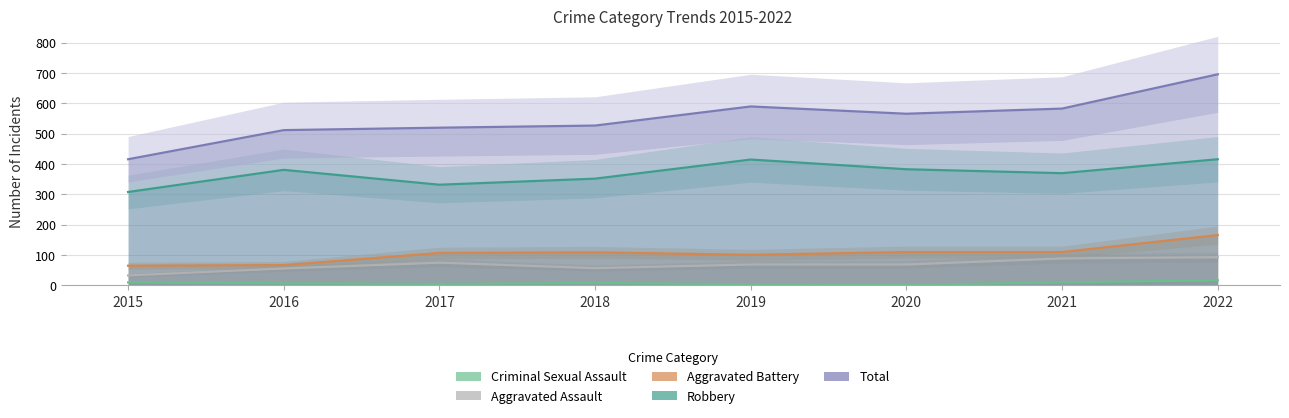

Does the chart display data point markers on the line(s)?

No